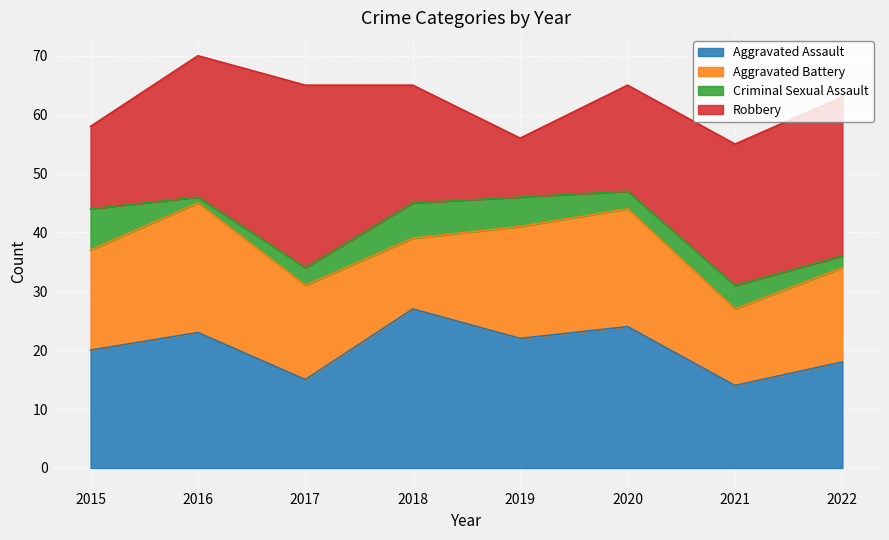

Is it true that Aggravated Battery equals 6 at 2016?

False